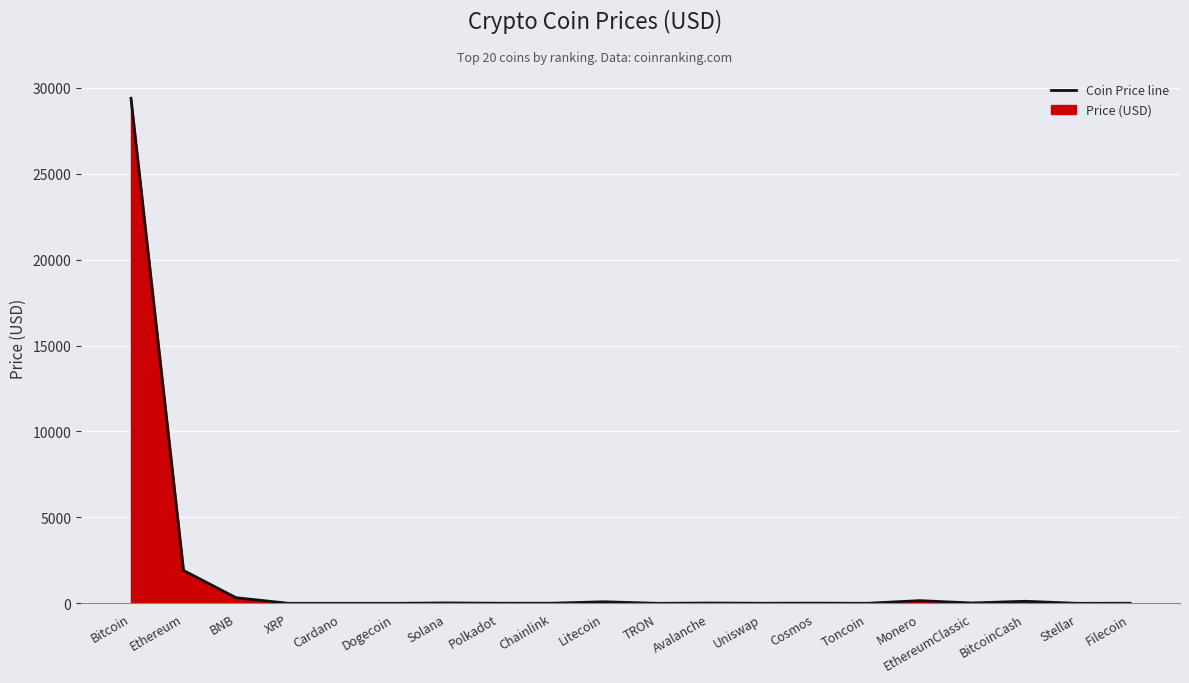

Rank the categories by value from lowest to highest.

TRON, Dogecoin, Stellar, Cardano, XRP, Toncoin, Filecoin, Uniswap, Polkadot, Chainlink, Cosmos, Avalanche, EthereumClassic, Solana, Litecoin, BitcoinCash, Monero, BNB, Ethereum, Bitcoin